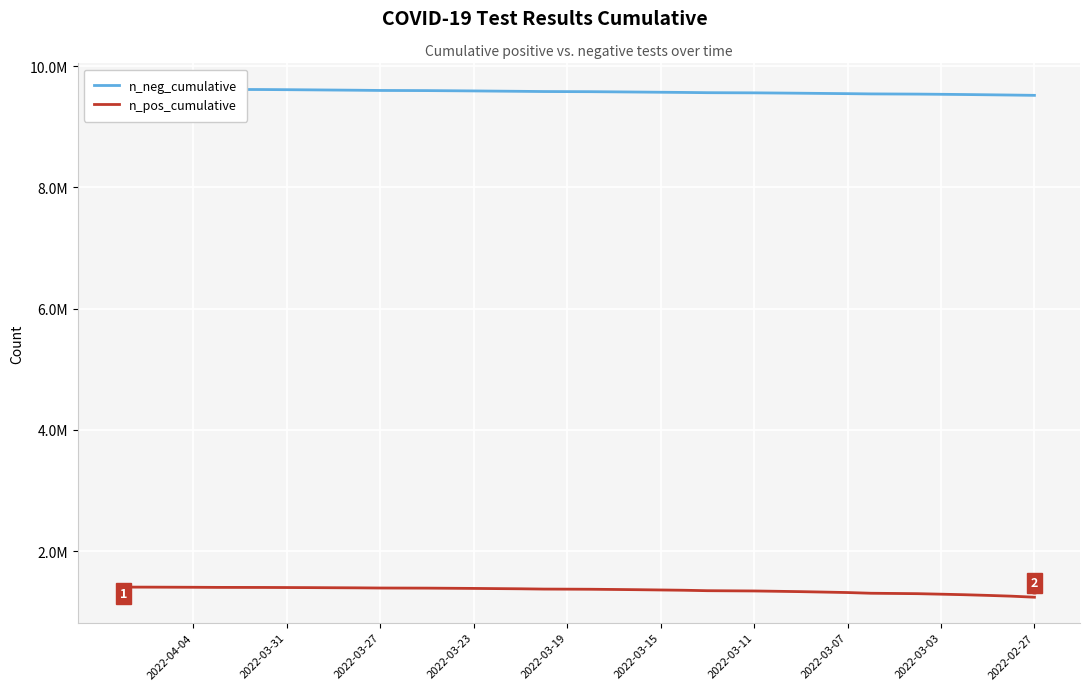

How many lines are shown in the chart?

2